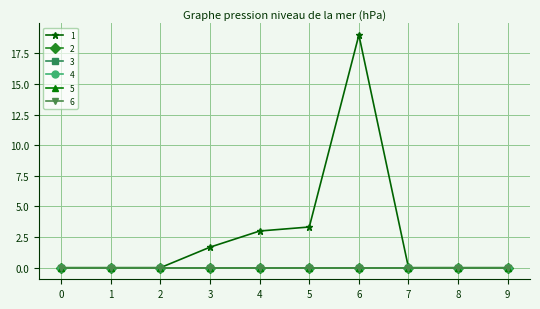

Reading left to right, transcribe all the data shown in this chart.

1: 0.0	0.0	0.0	1.7	3.0	3.3	19.0	0.0	0.0	0.0
2: 0.0	0.0	0.0	0.0	0.0	0.0	0.0	0.0	0.0	0.0
3: 0.0	0.0	0.0	0.0	0.0	0.0	0.0	0.0	0.0	0.0
4: 0.0	0.0	0.0	0.0	0.0	0.0	0.0	0.0	0.0	0.0
5: 0.0	0.0	0.0	0.0	0.0	0.0	0.0	0.0	0.0	0.0
6: 0.0	0.0	0.0	0.0	0.0	0.0	0.0	0.0	0.0	0.0